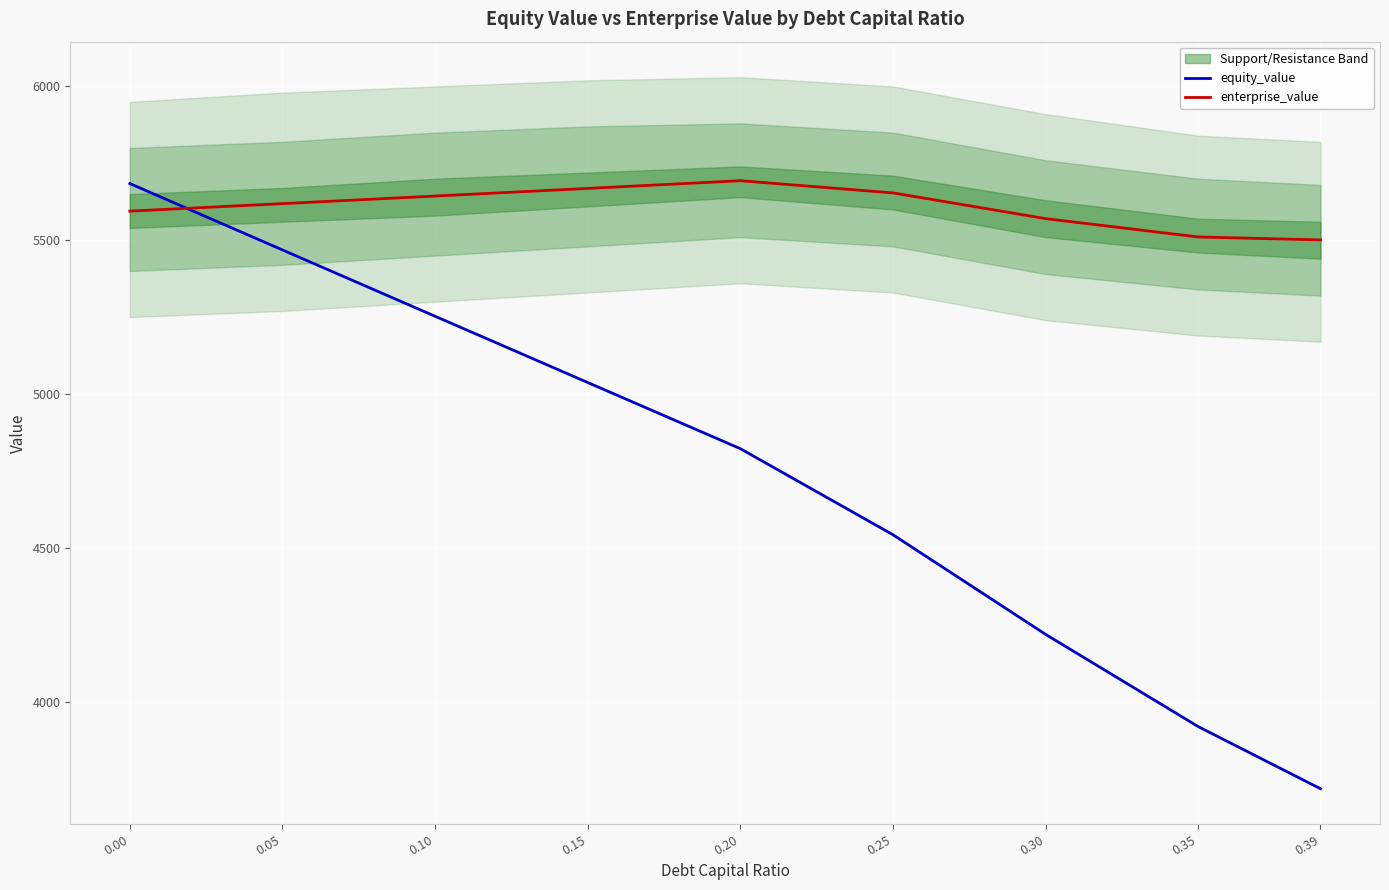

Where do enterprise_value and equity_value first cross each other?

0.00 and 0.05